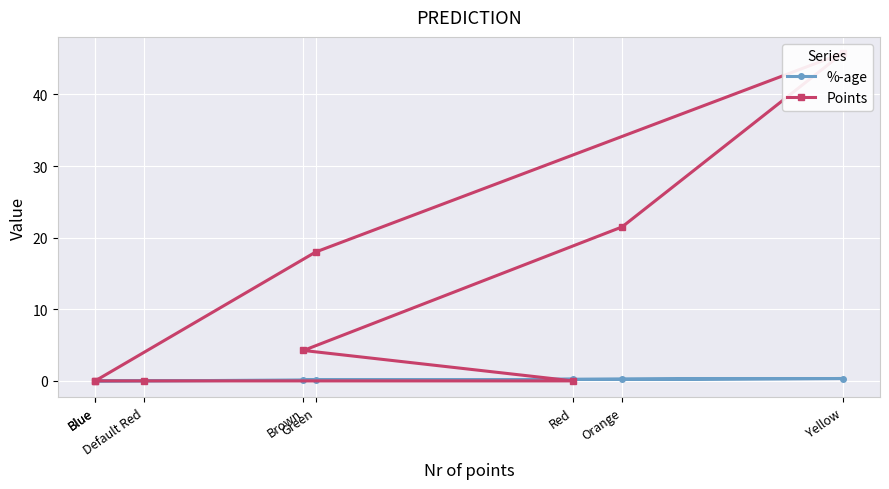

What is the value of the %-age point at the 6th from the left?

0.2